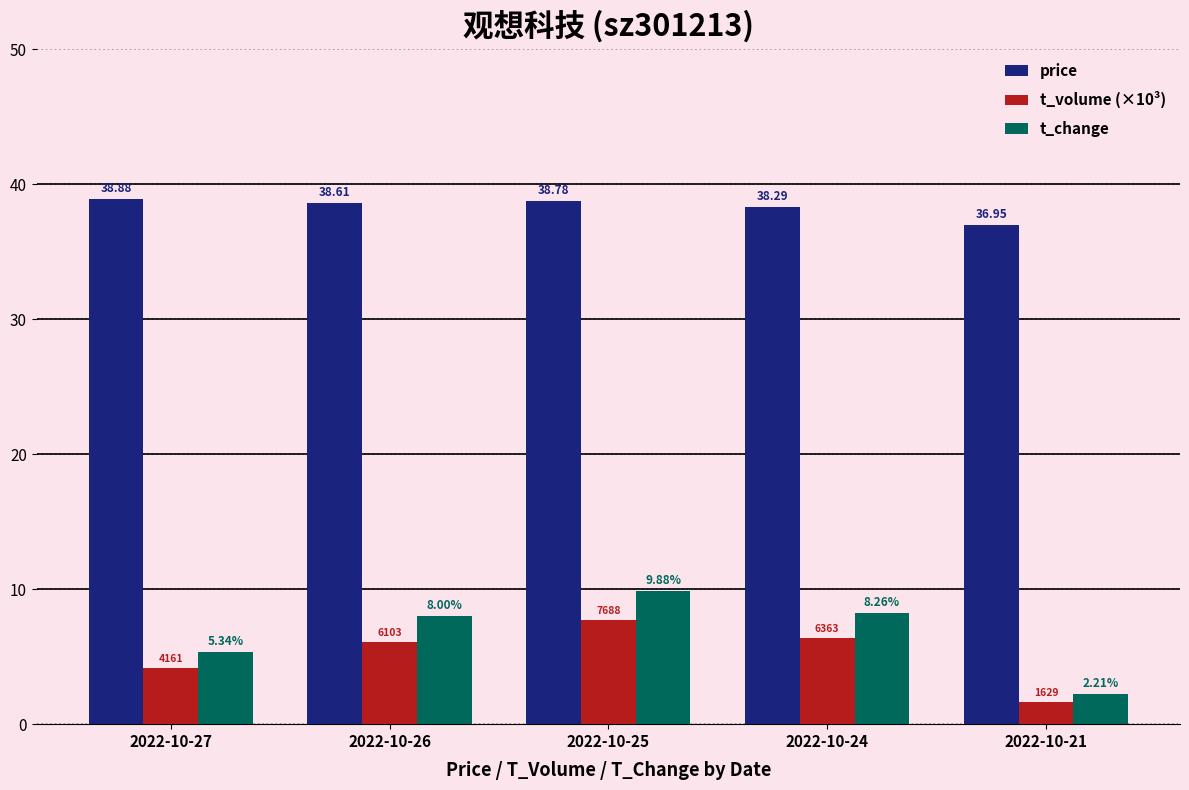

Is the value of t_change at 2022-10-21 greater than the value of t_volume (×10³) at 2022-10-26?

No